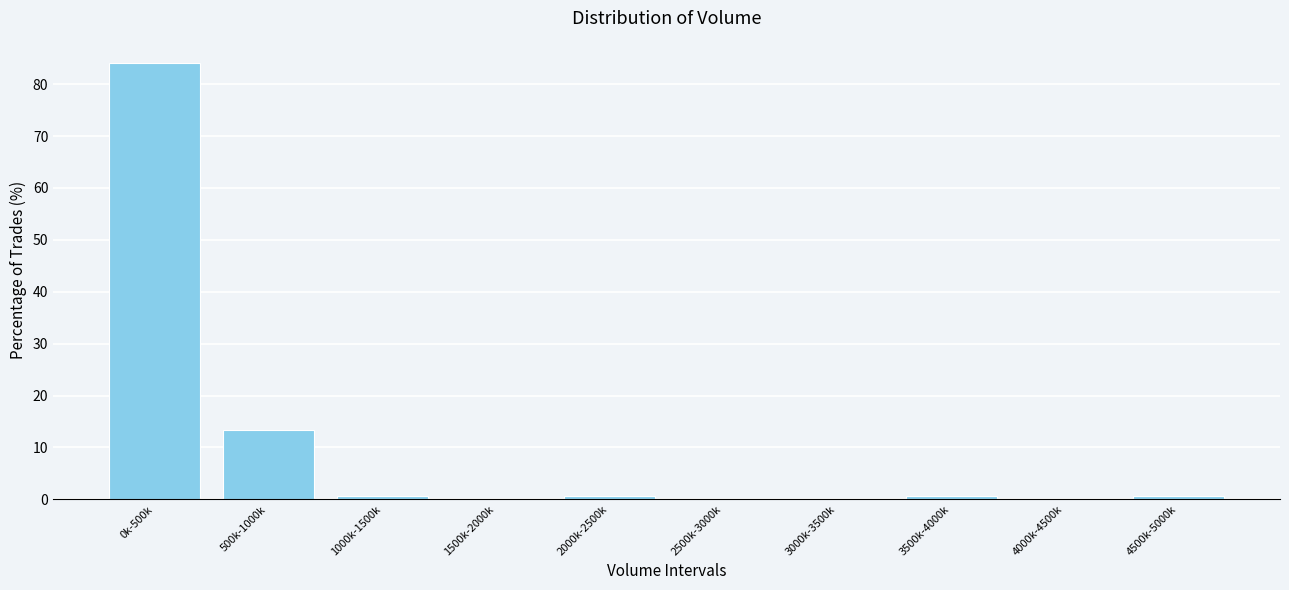

Reading right to left, extract all data points from this chart.

4500k-5000k=0.6	4000k-4500k=0.0	3500k-4000k=0.6	3000k-3500k=0.0	2500k-3000k=0.0	2000k-2500k=0.6	1500k-2000k=0.0	1000k-1500k=0.6	500k-1000k=13.3	0k-500k=84.2